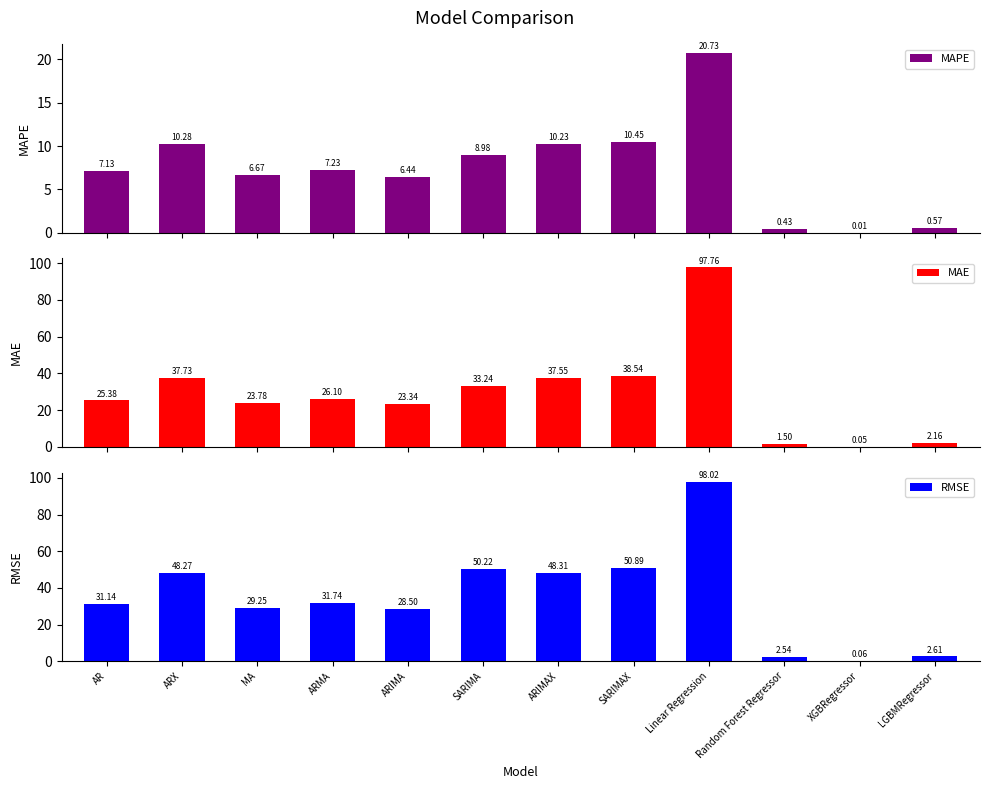

What is the difference between the maximum and minimum values in the MAPE series?

20.7